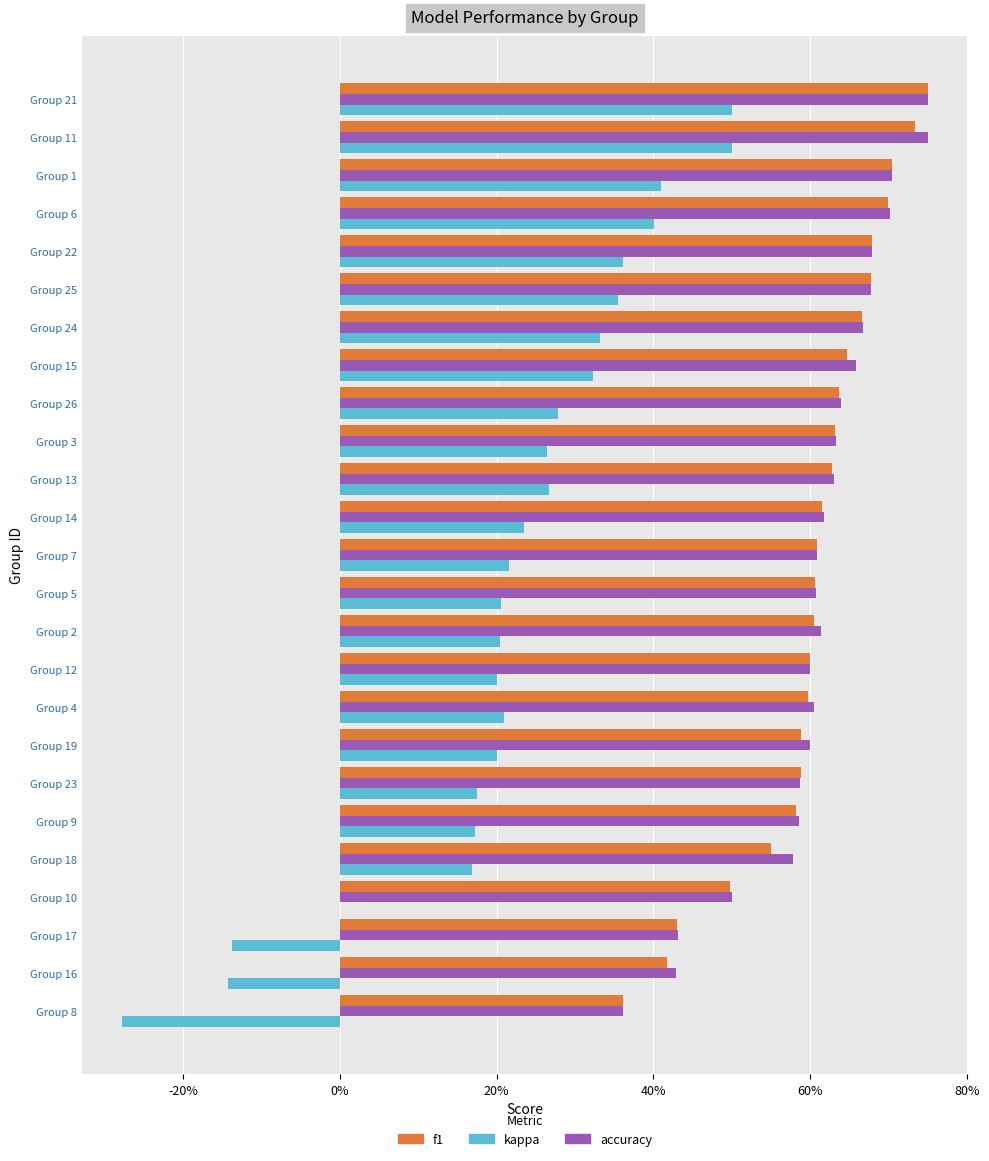

Which series has the widest spread of values?

kappa